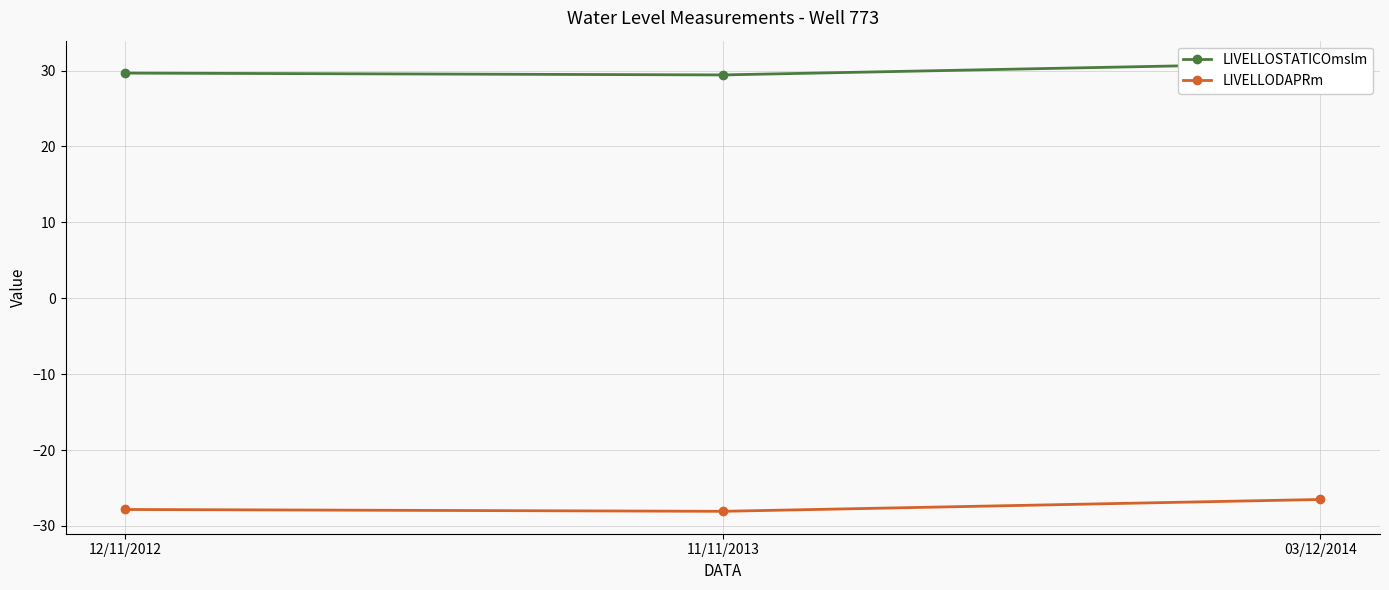

True or false: LIVELLOSTATICOmslm has a value of 8.1 at 11/11/2013.

False